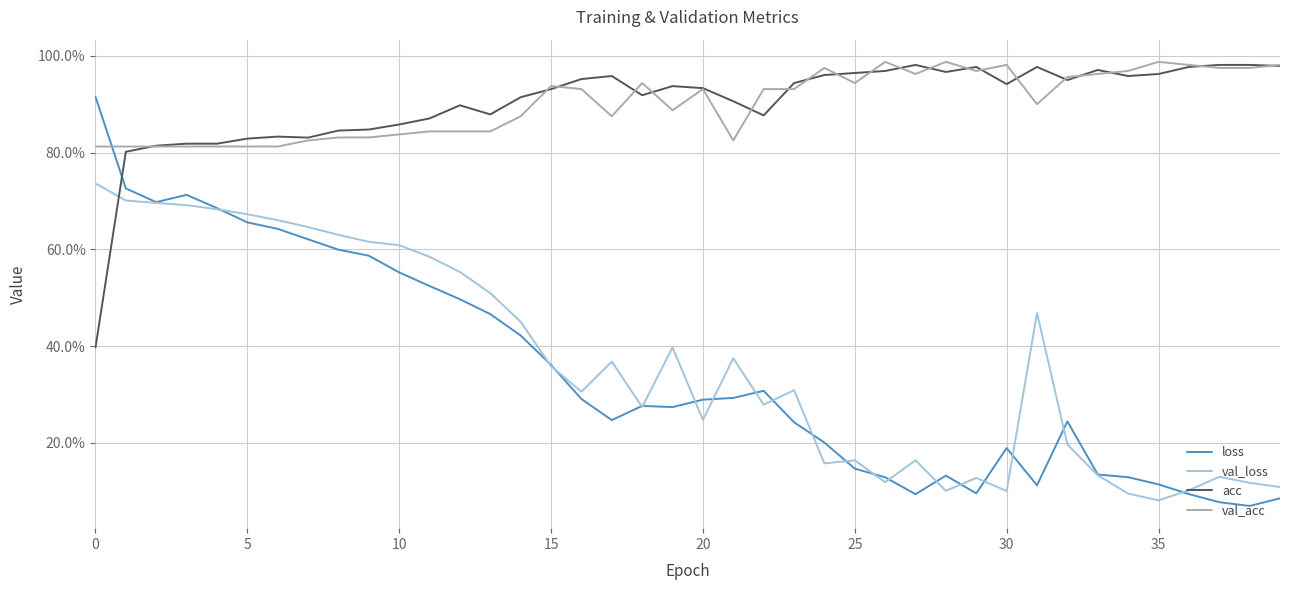

Does the chart have visible grid lines?

Yes